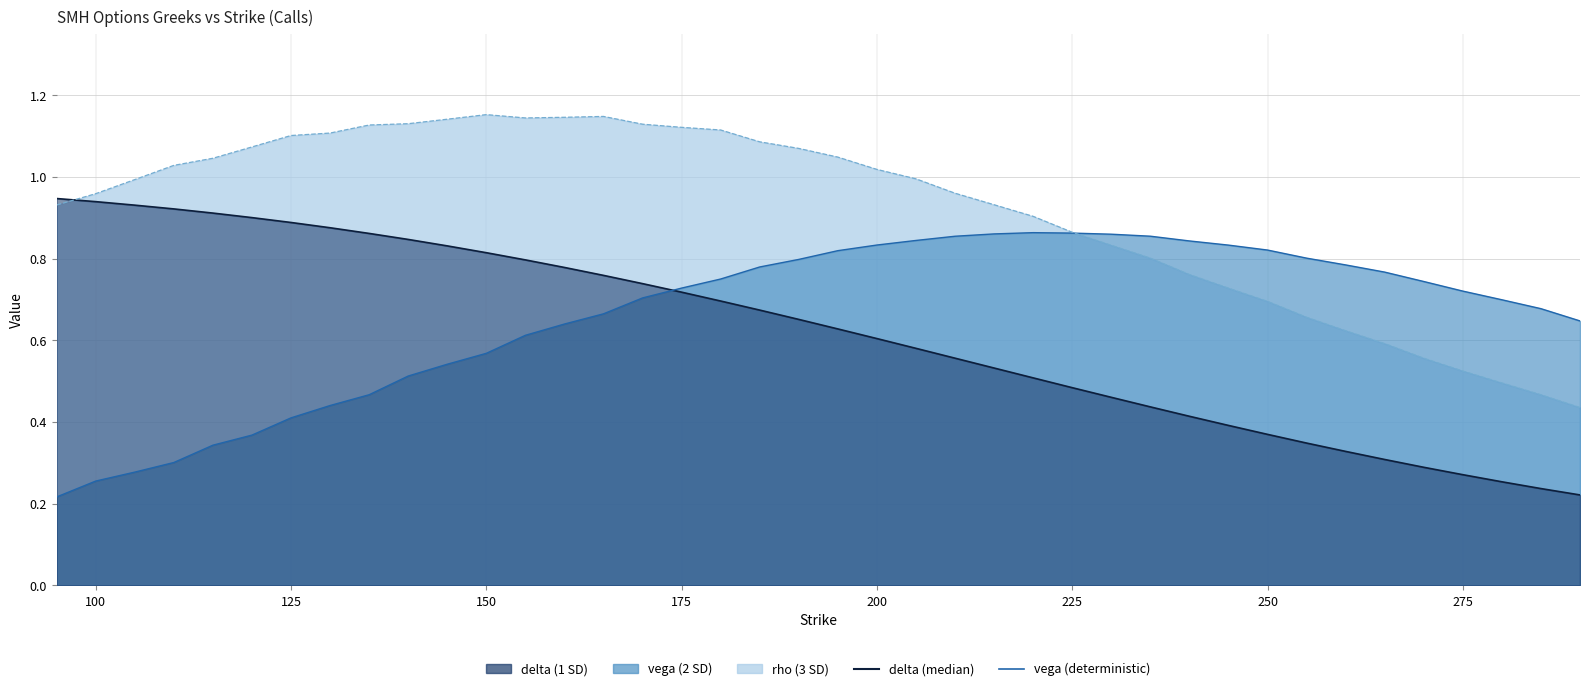

How many interior local peaks does the rho_line series have?

2